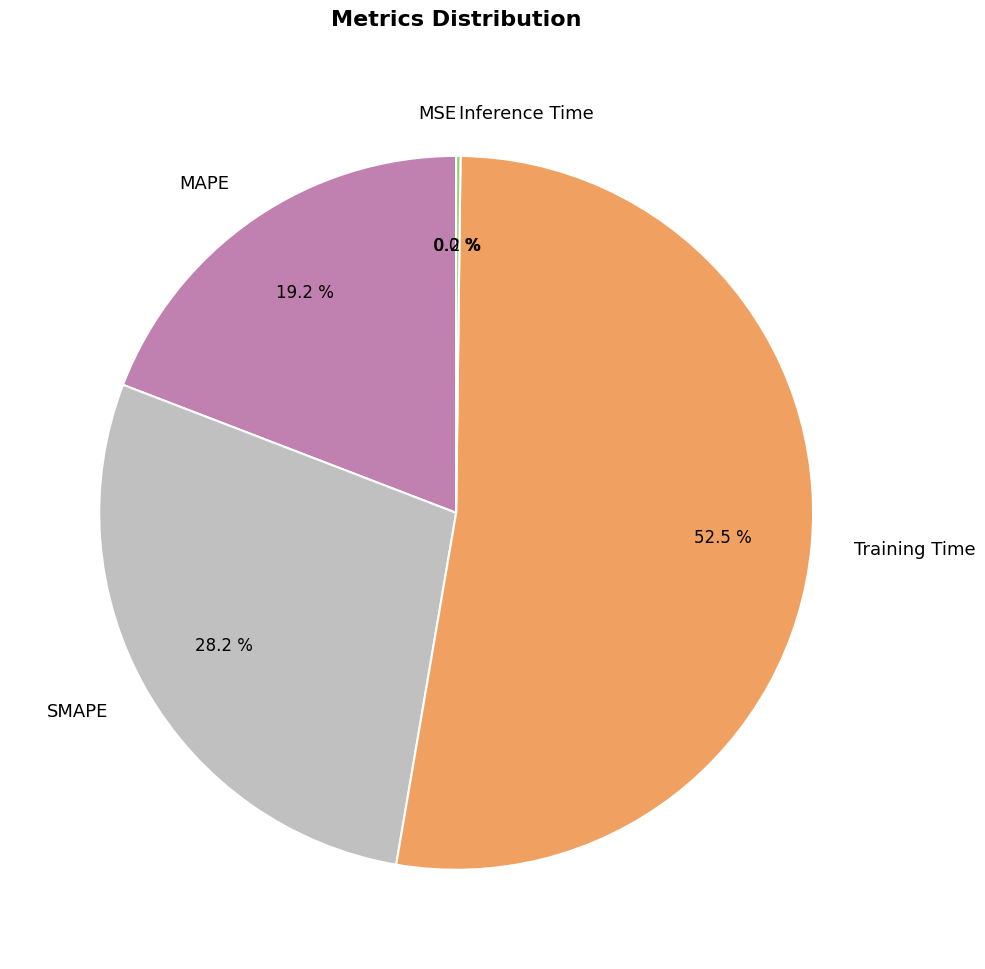

Which has a higher value, MAPE or Training Time?

Training Time